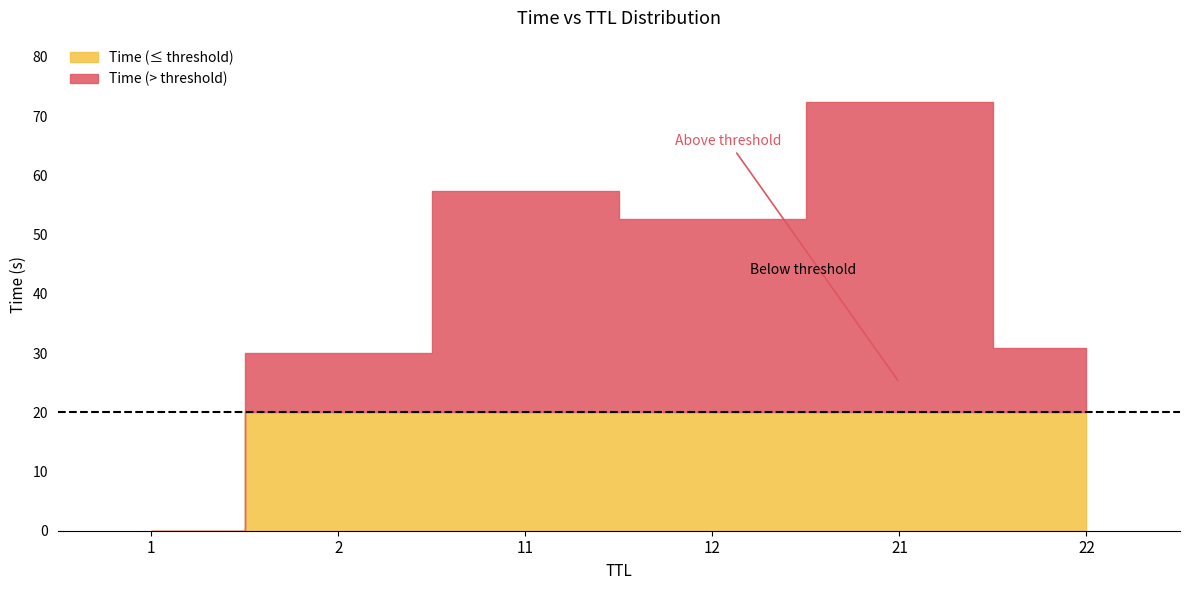

How many distinct data groups are displayed?

2